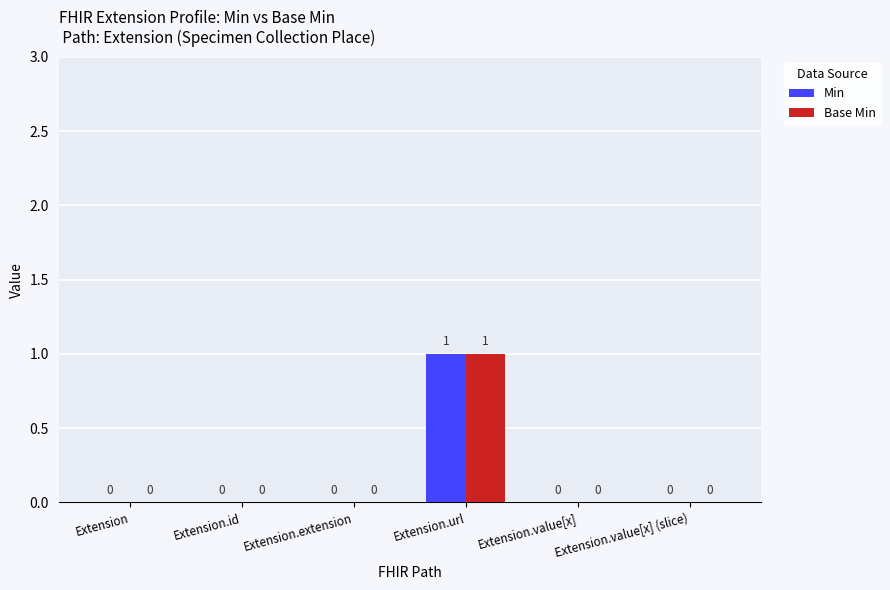

Does the chart contain stacked bars?

No